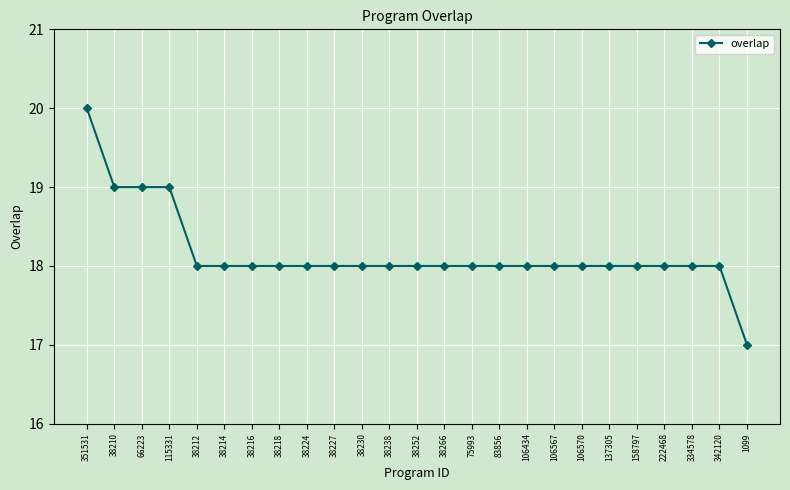

The chart shows a value of 19 at 38210. True or false?

True